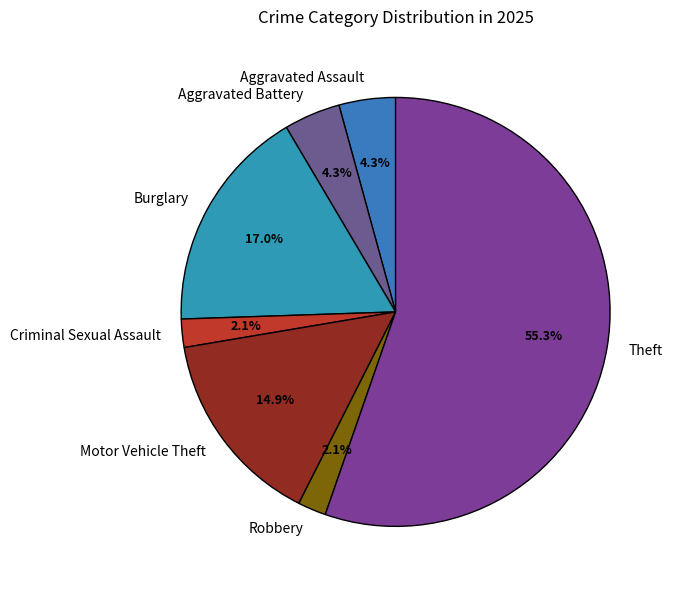

Is there any slice that represents more than half of the pie?

Yes